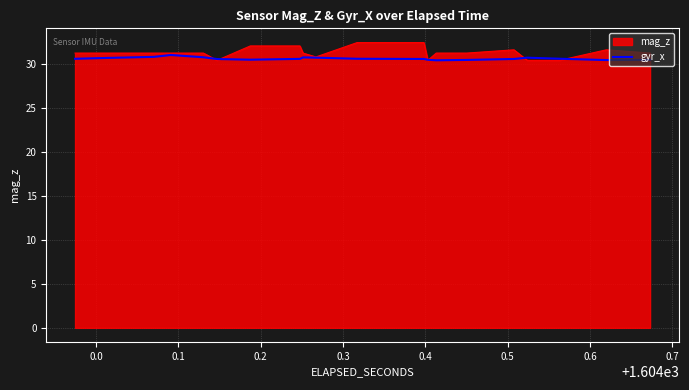

What position from the right is 0.4?

35